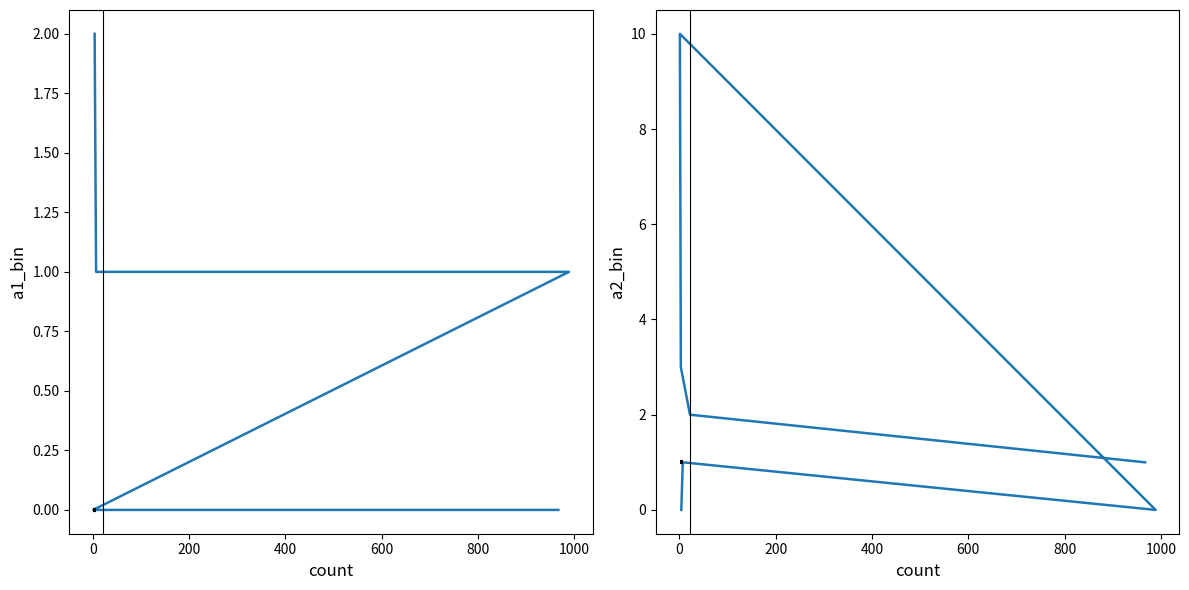

List the series in order of their overall mean, highest first.

a2_bin, a1_bin